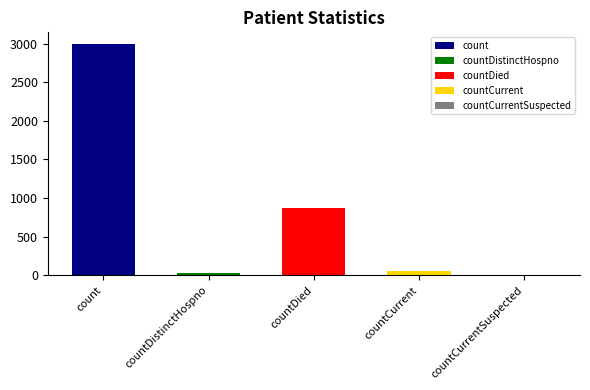

What is the change in value from count to countDied?

-2122